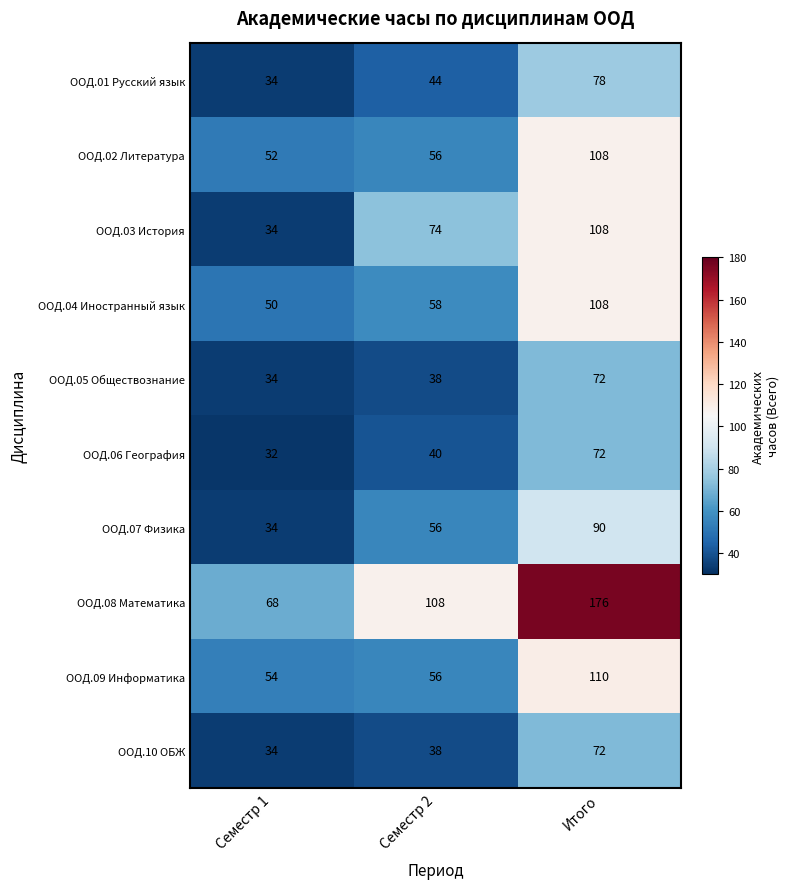

What is the greatest value displayed?

176